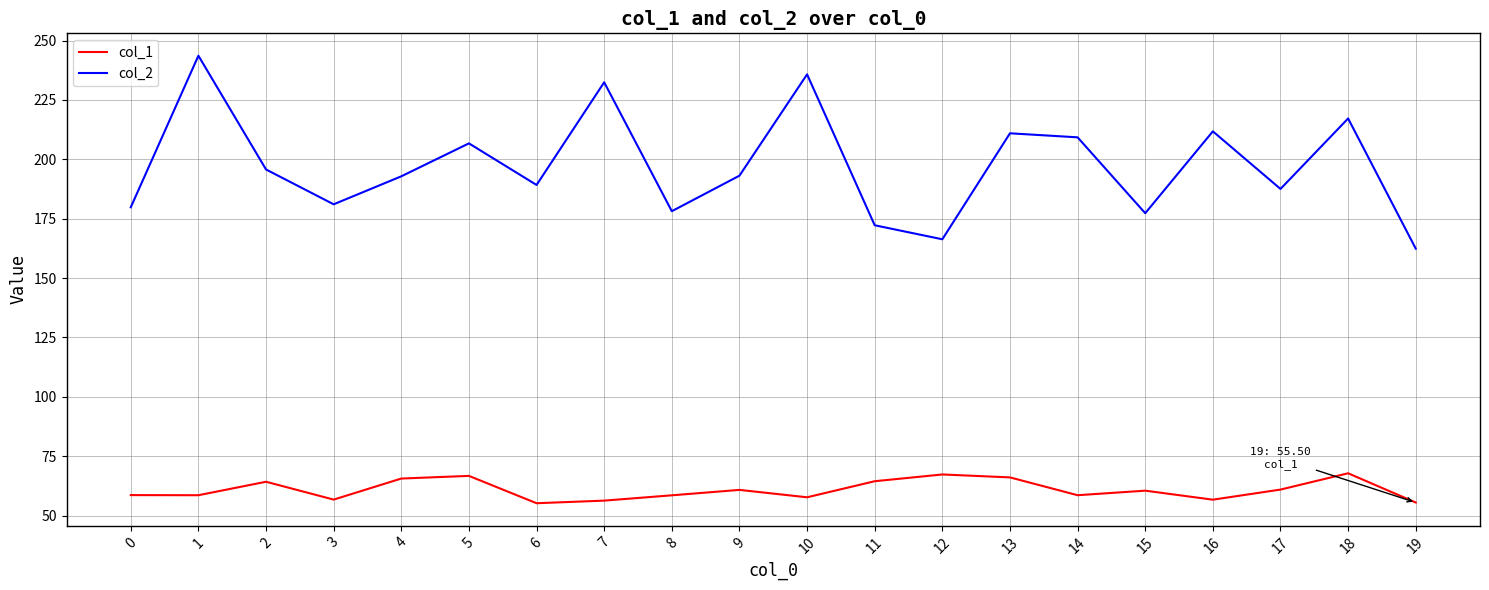

How many lines are shown in the chart?

2